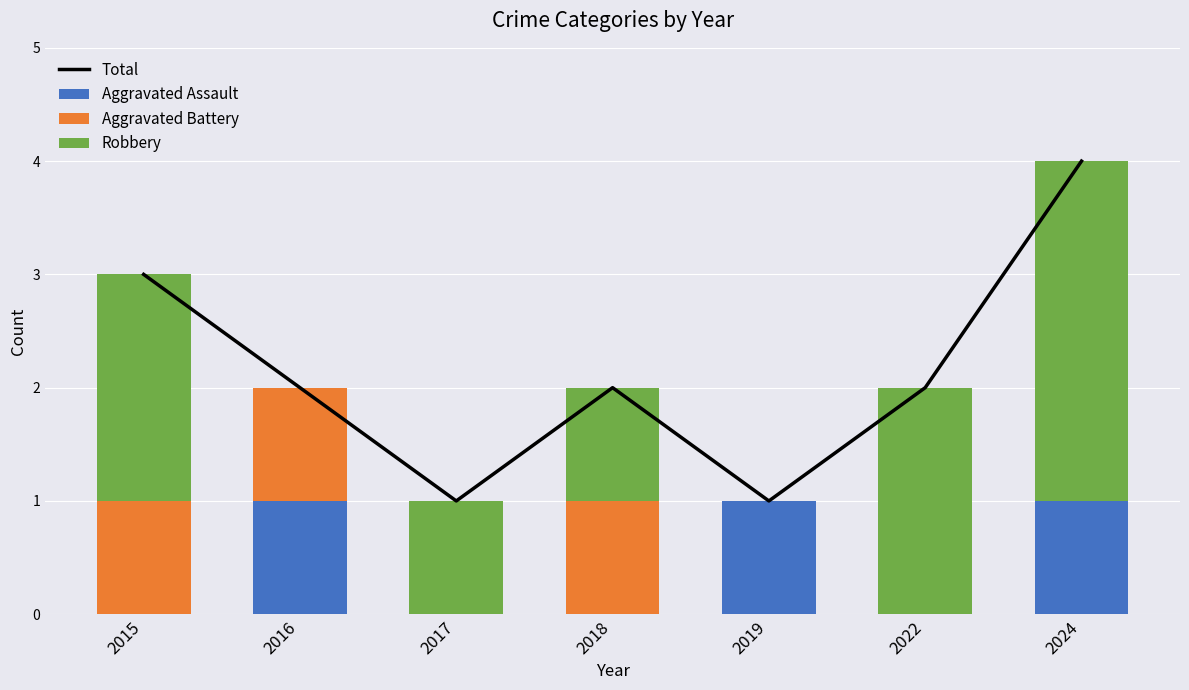

Reading left to right, list all the values displayed in this chart.

Total: 3	2	1	2	1	2	4
Aggravated Assault: 0	1	0	0	1	0	1
Aggravated Battery: 1	1	0	1	0	0	0
Robbery: 2	0	1	1	0	2	3